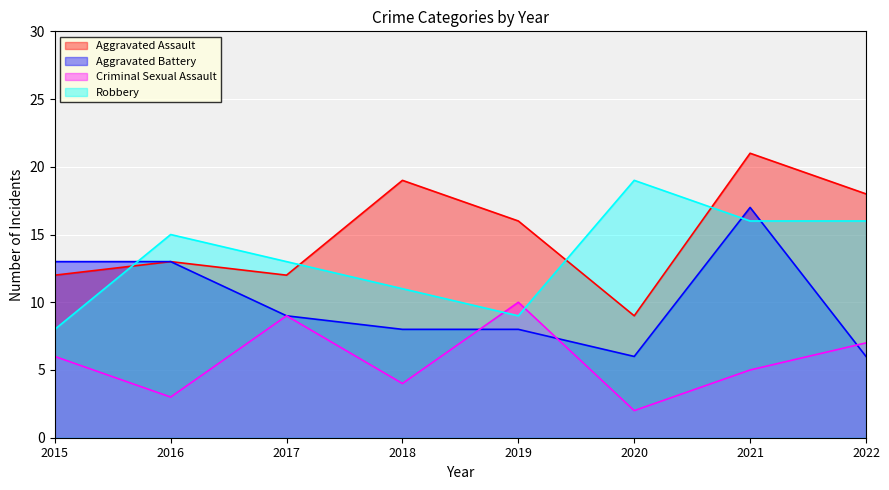

What are all the series names shown in the legend?

Aggravated Assault, Aggravated Battery, Criminal Sexual Assault, Robbery